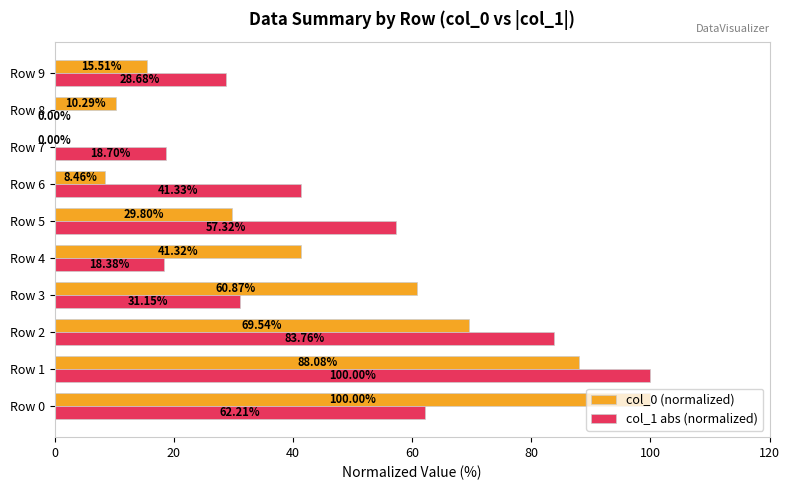

Which series changed the most between Row 8 and Row 9?

col_1 abs (normalized)